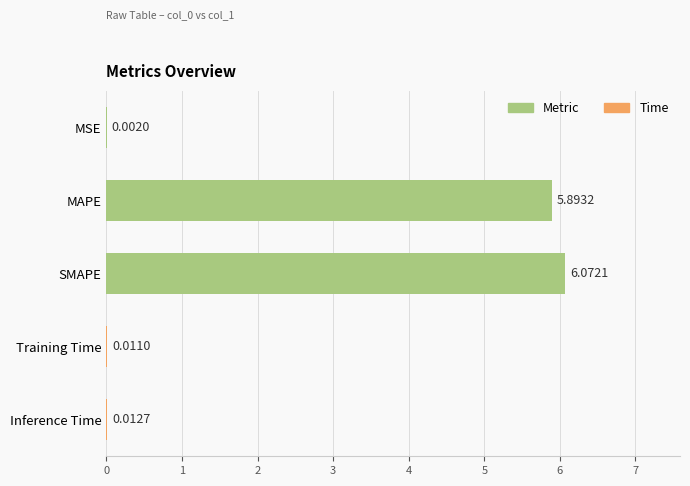

What is the sum of the values at MAPE and MSE?

5.9